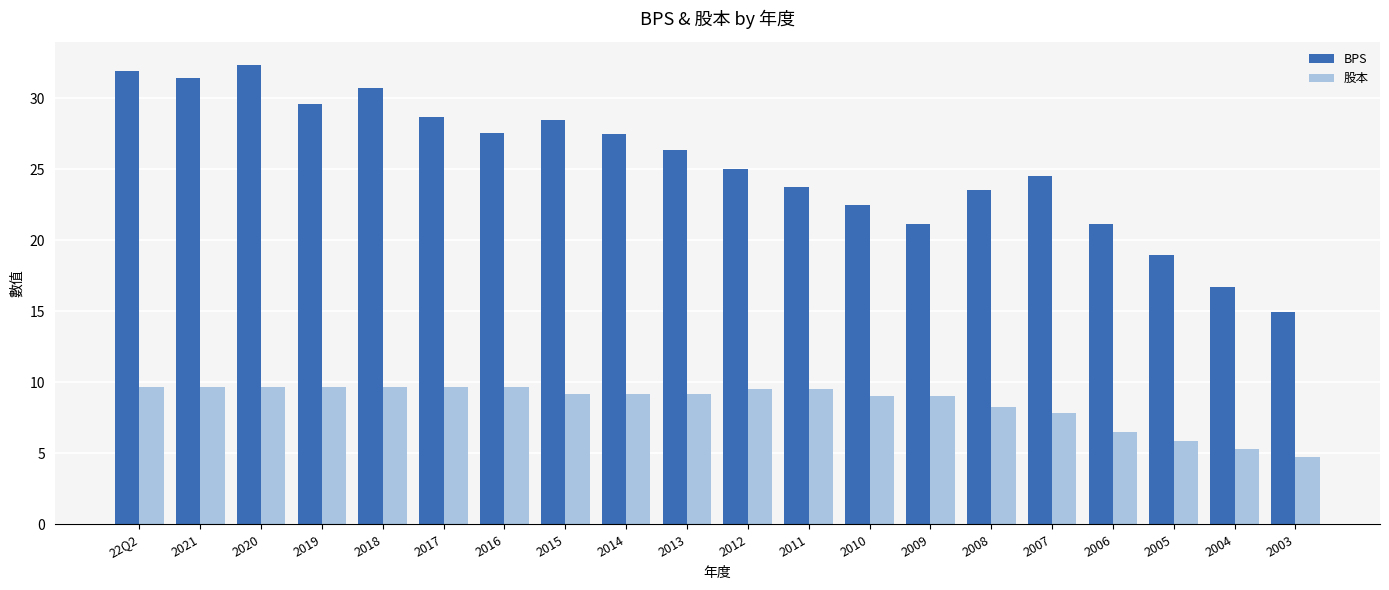

What is the label of the 8th bar from the left?

2015